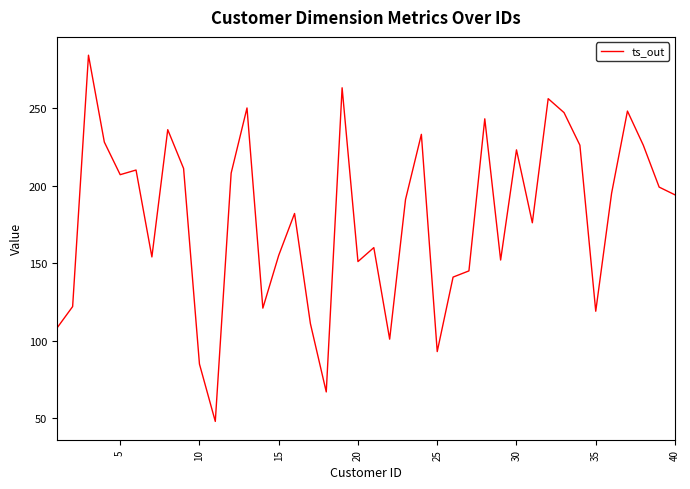

What is the maximum value shown in the chart?

284